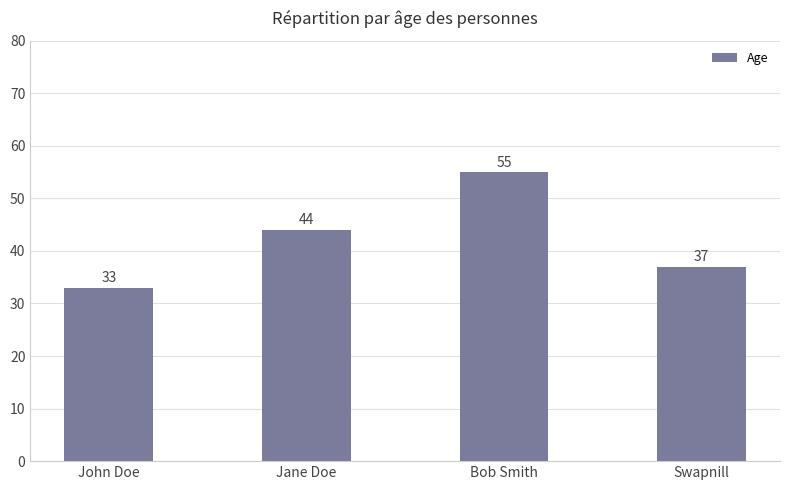

How many values are between 37 and 55?

3